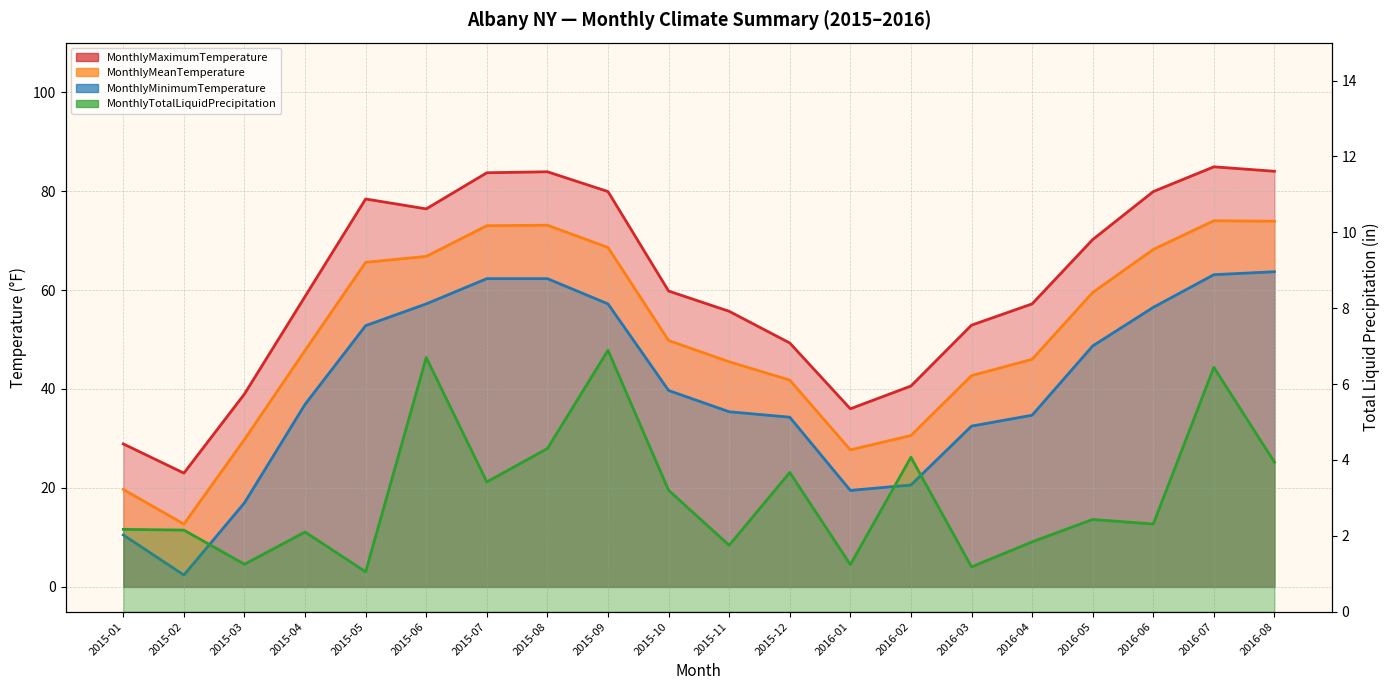

Which series has the largest total across all categories?

MonthlyMaximumTemperature